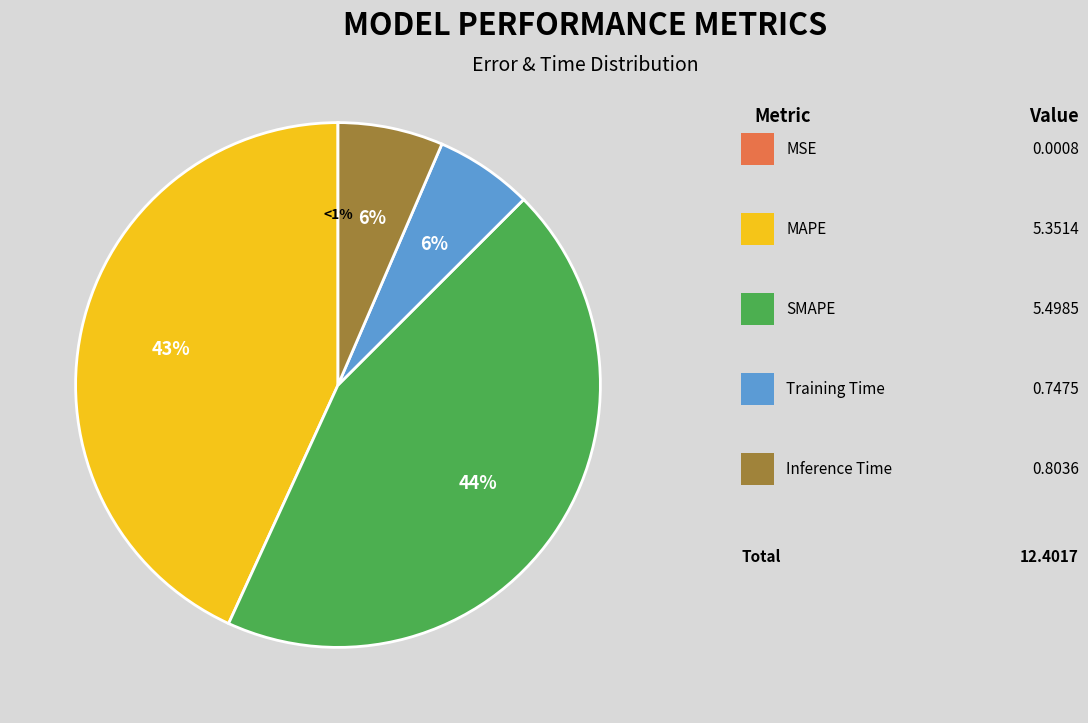

What percentage is NOT represented by Training Time?

94.0%